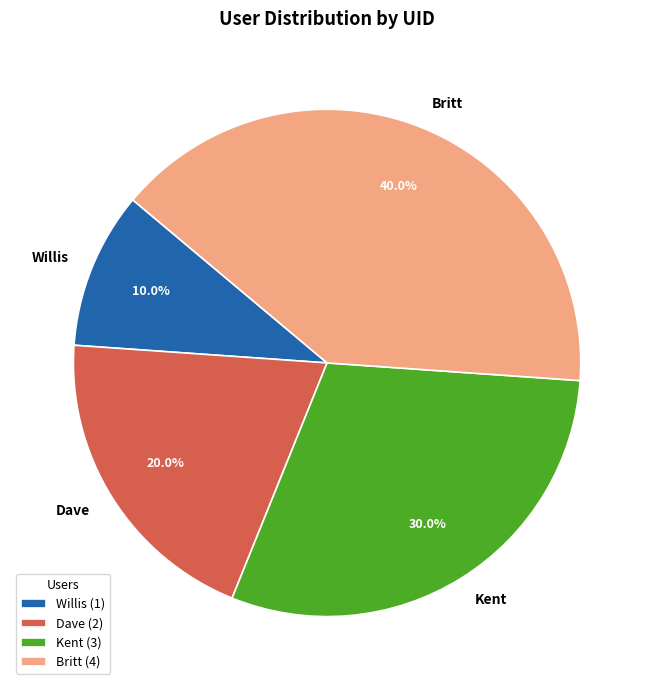

True or false: Britt accounts for 40% of the total.

True